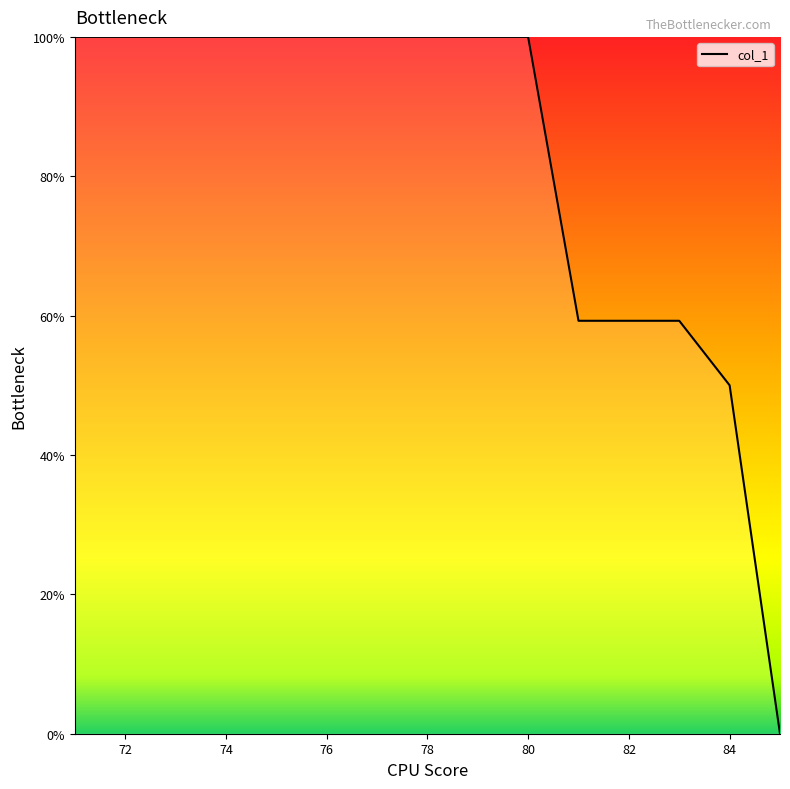

What is the maximum value shown in the chart?

100.0